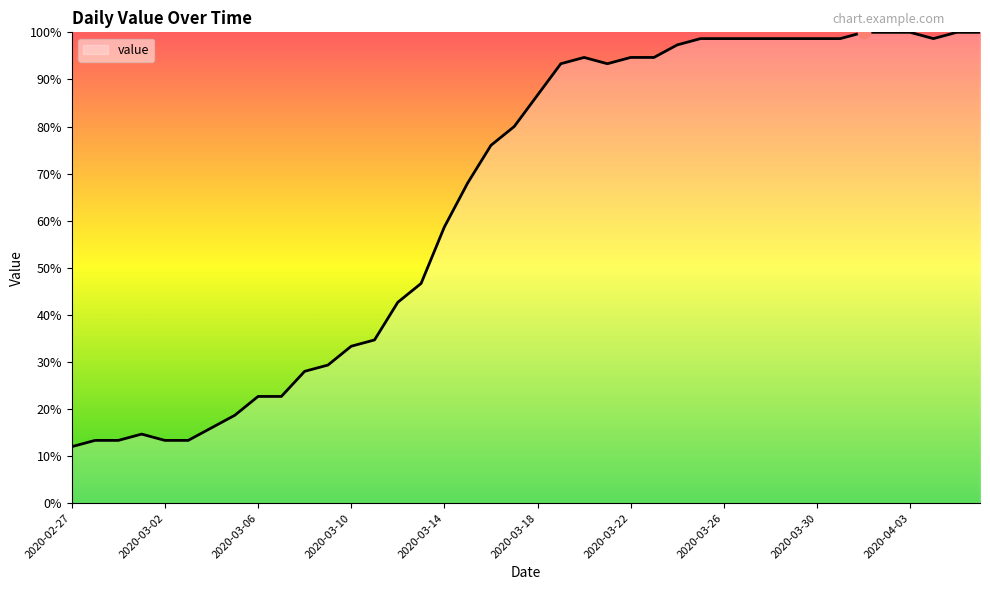

What is the difference between the maximum and minimum values?

88.0